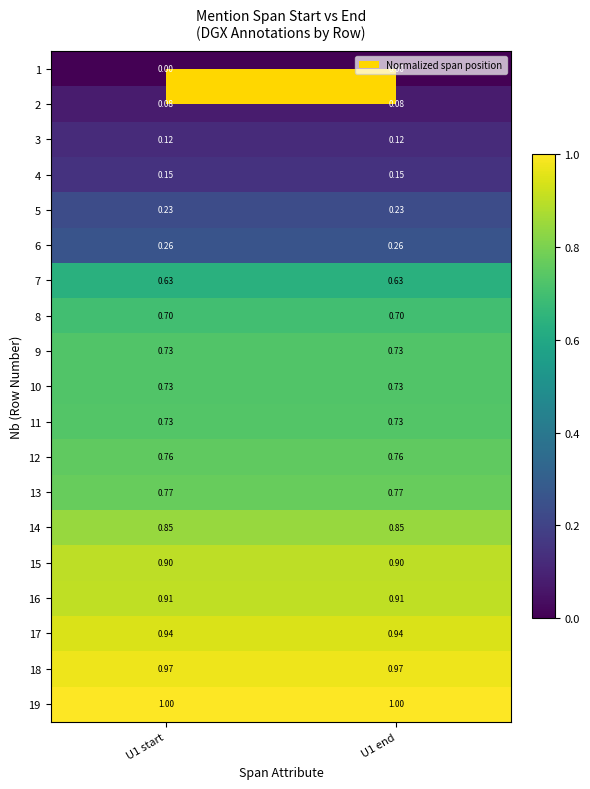

Is the value of 9 at U1 end greater than the value of 14 at U1 end?

No